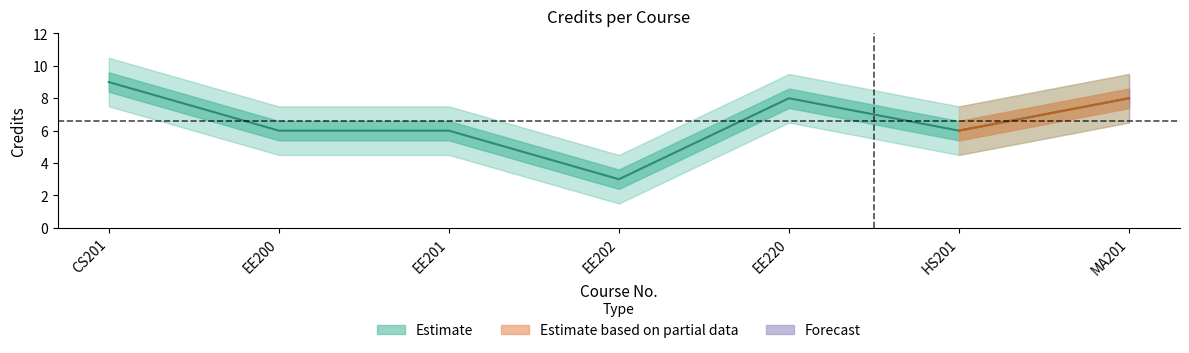

What is the label of the 1st point from the right?

MA201